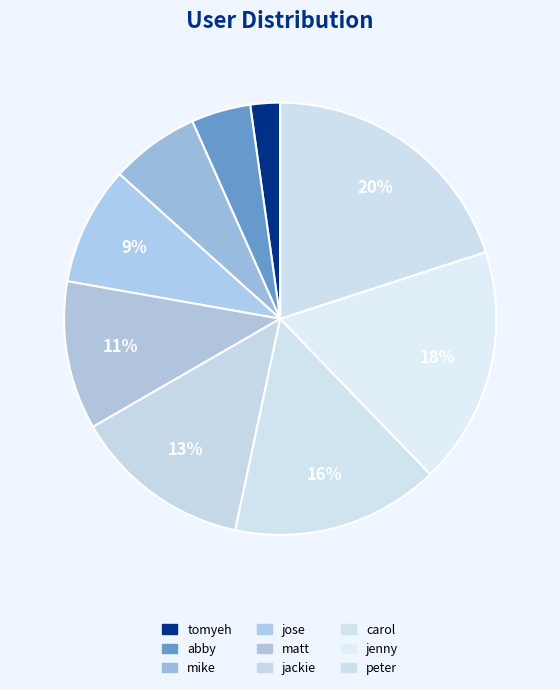

How many segments does this pie chart have?

9